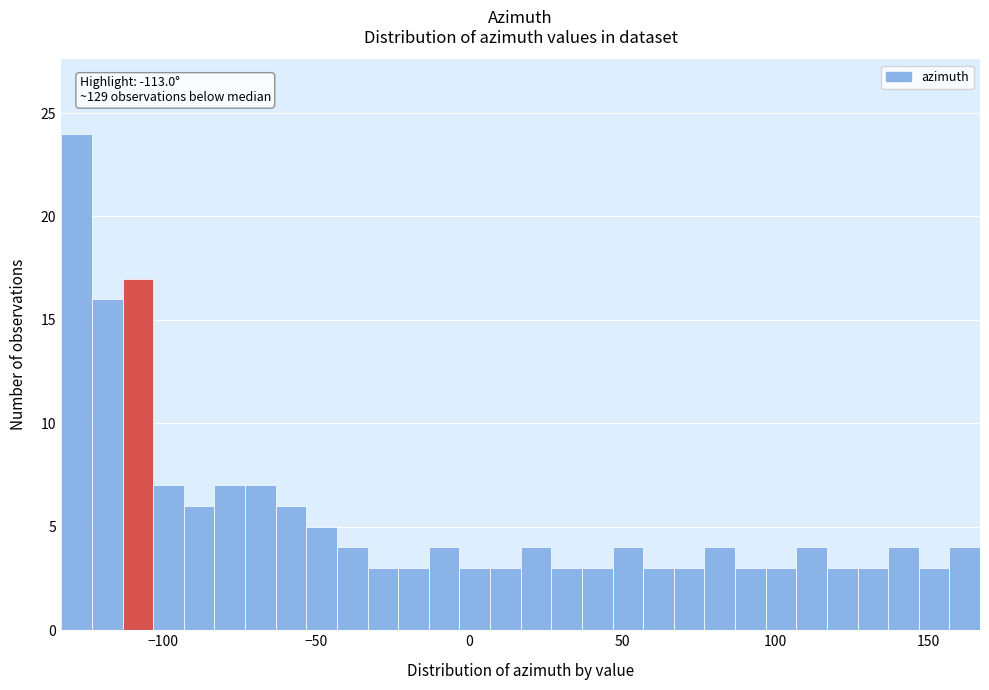

Around what value on the x-axis is the tallest bar? Give the approximate position of its centre, as read against the axis.

-130